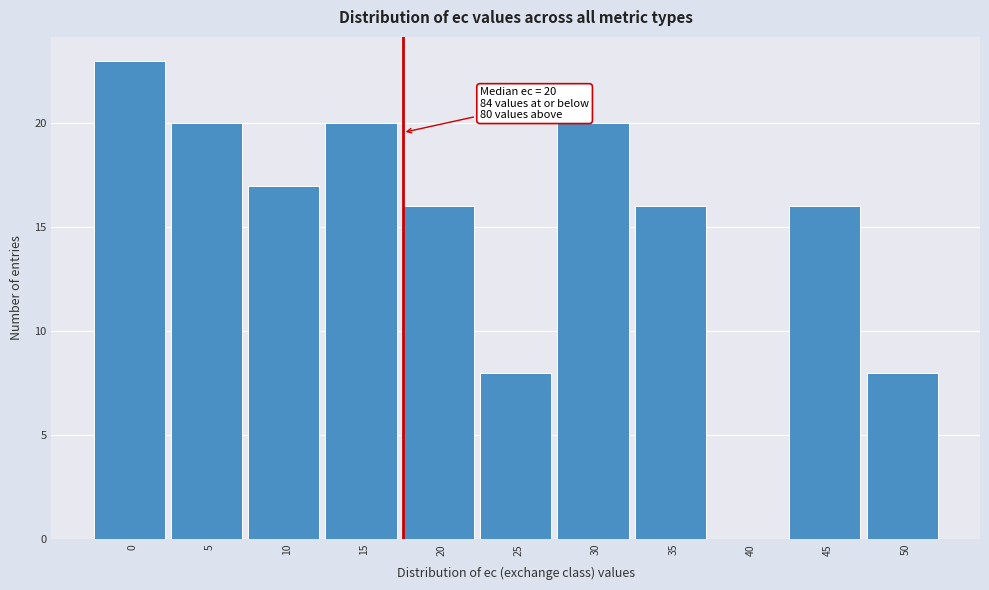

Reading left to right, what are all the values shown in this chart?

0=23	5=20	10=17	15=20	20=16	25=8	30=20	35=16	40=0	45=16	50=8